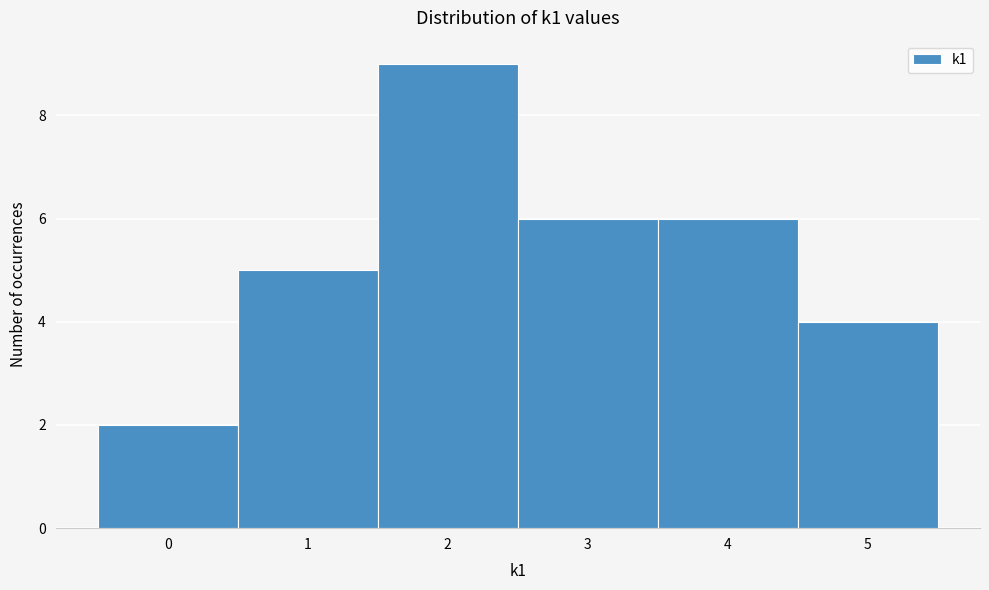

How tall is the bar that spans 3.5 to 4.5 on the x-axis? The values are not printed on the chart, so give them approximately, as read against the axis.

6